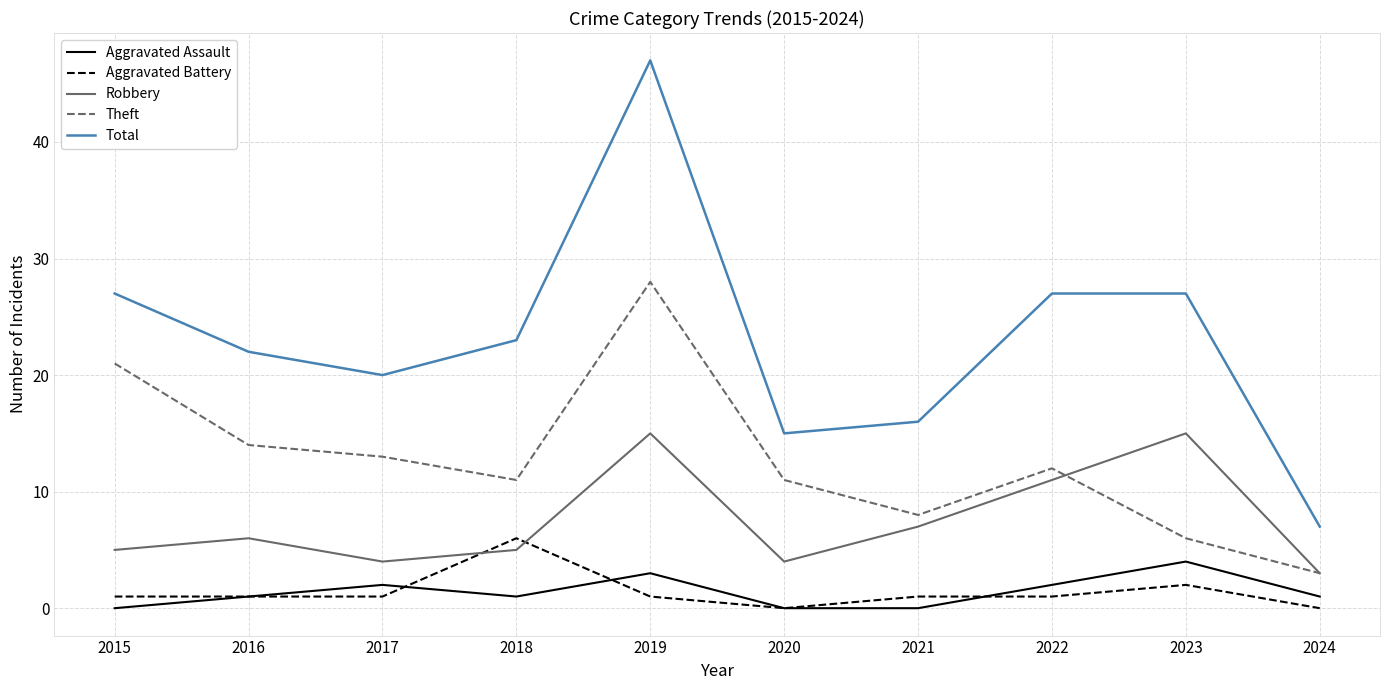

Does the chart have visible grid lines?

Yes